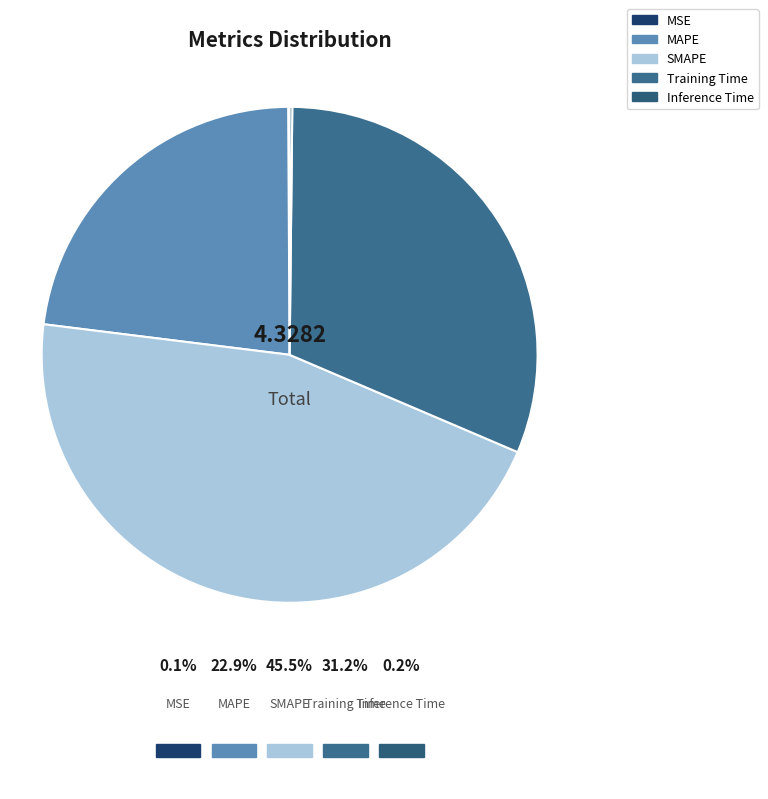

What is the largest slice in the pie chart?

SMAPE